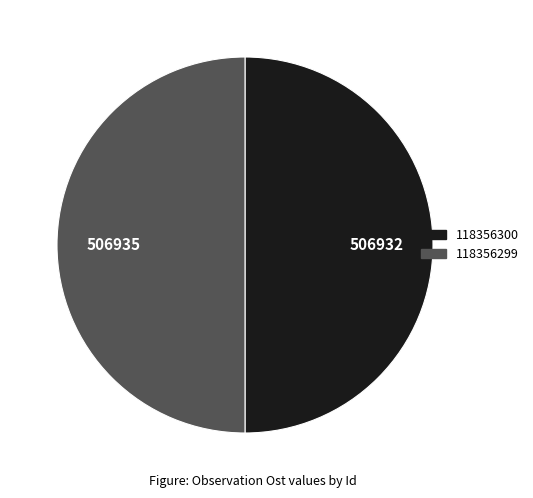

The 118356300 slice represents 50% of the pie. True or false?

True